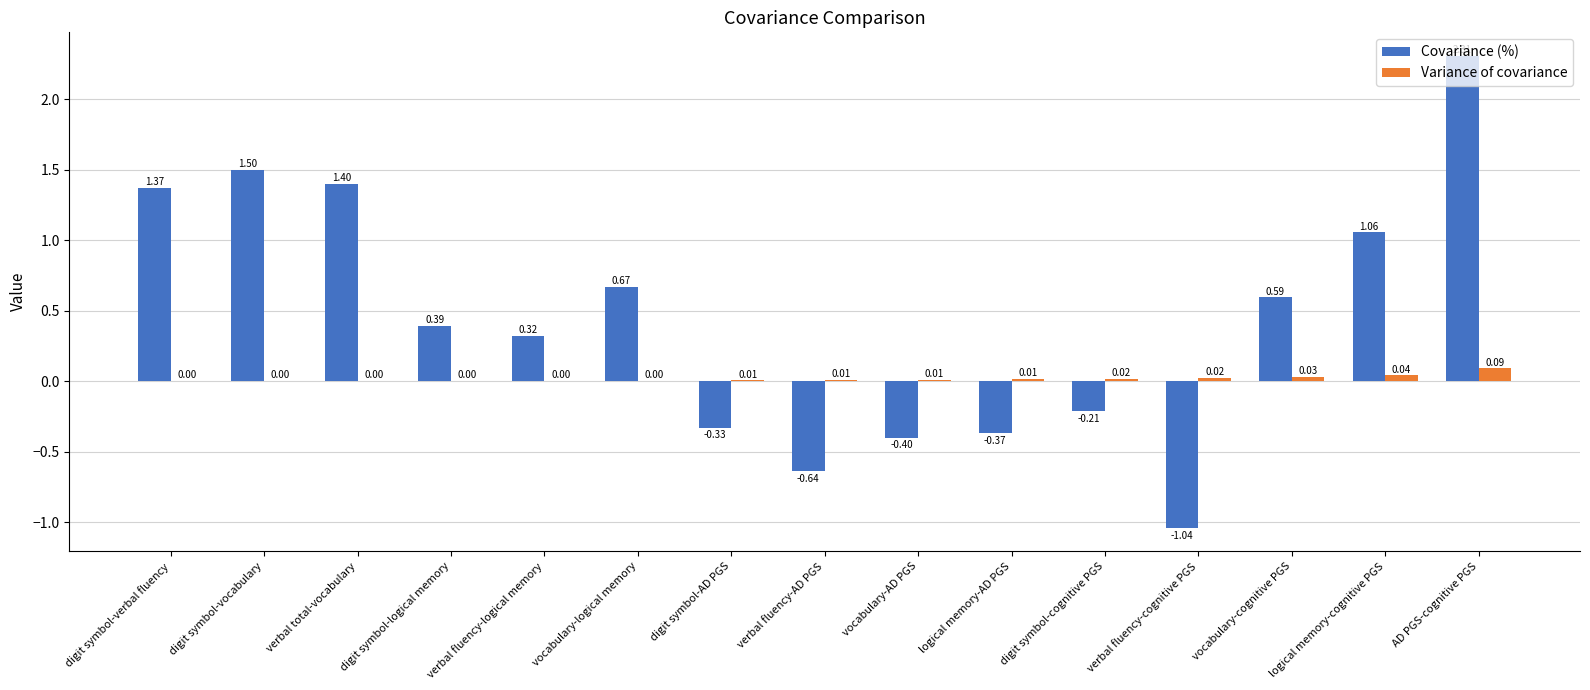

Which category has the highest value in the Variance of covariance series?

AD PGS-cognitive PGS